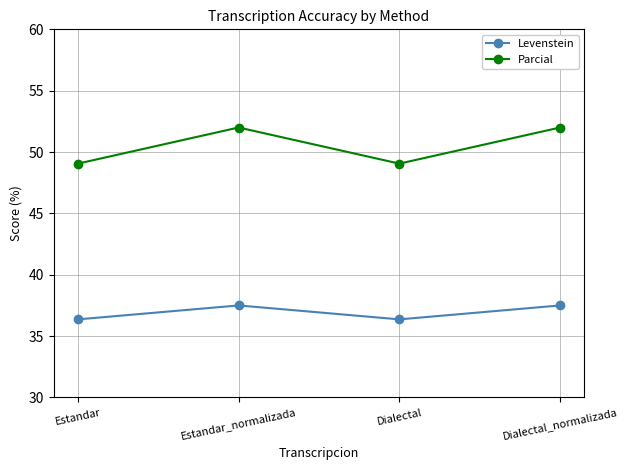

Reading left to right, transcribe all the data shown in this chart.

Levenstein: Estandar=36.4	Estandar_normalizada=37.5	Dialectal=36.4	Dialectal_normalizada=37.5
Parcial: Estandar=49.1	Estandar_normalizada=52.0	Dialectal=49.1	Dialectal_normalizada=52.0